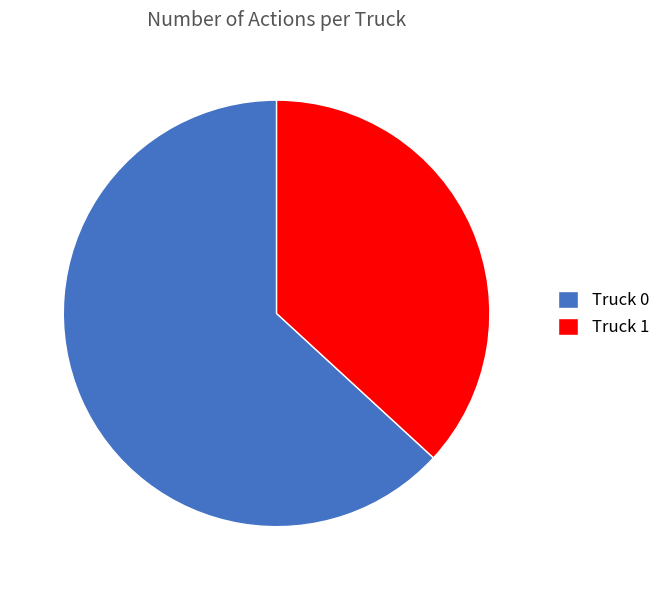

True or false: Truck 1 accounts for 37% of the total.

True